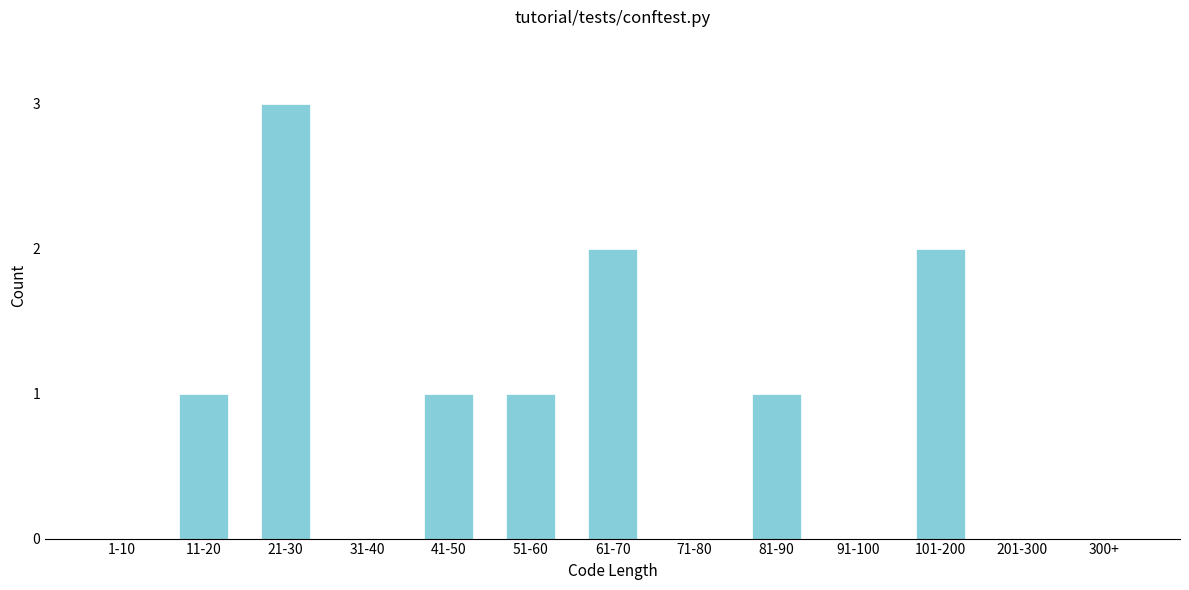

Reading left to right, extract all data points from this chart.

1-10=0	11-20=1	21-30=3	31-40=0	41-50=1	51-60=1	61-70=2	71-80=0	81-90=1	91-100=0	101-200=2	201-300=0	300+=0